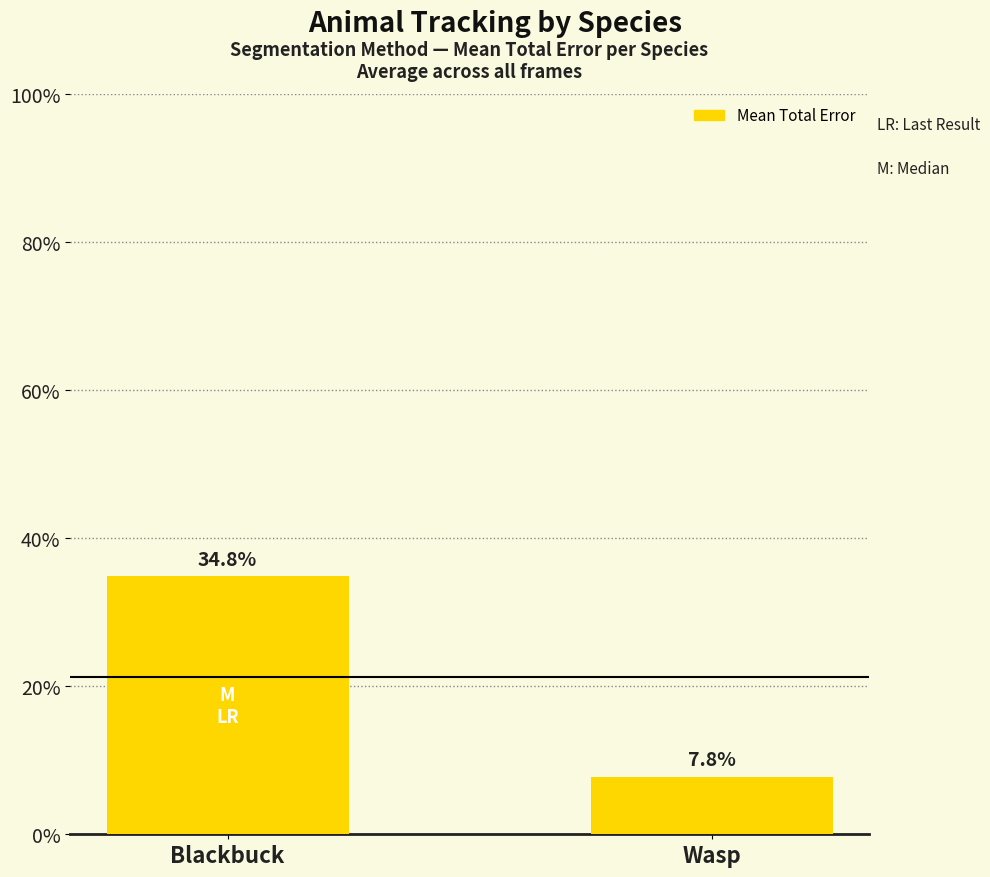

The chart shows a value of 0.0 at Wasp. True or false?

False